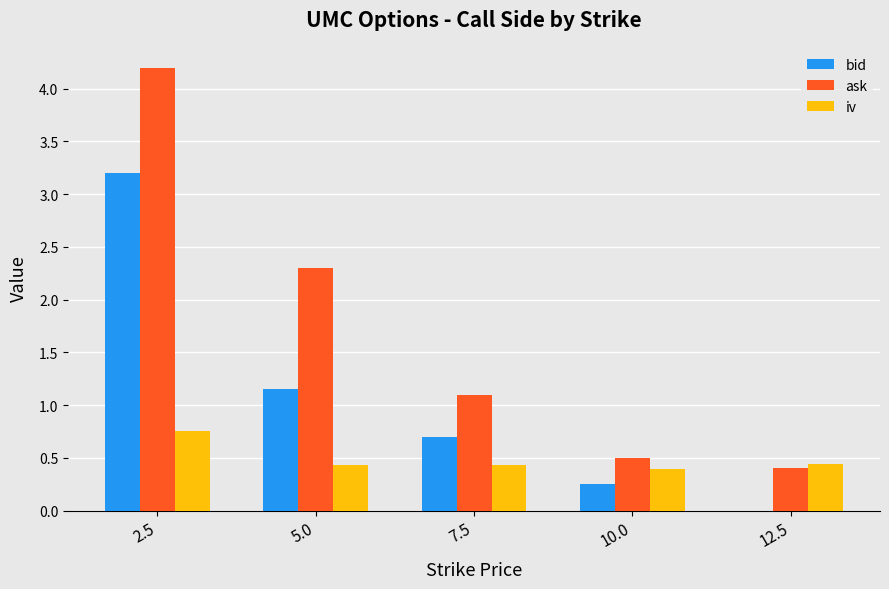

Count the number of data series in this chart.

3